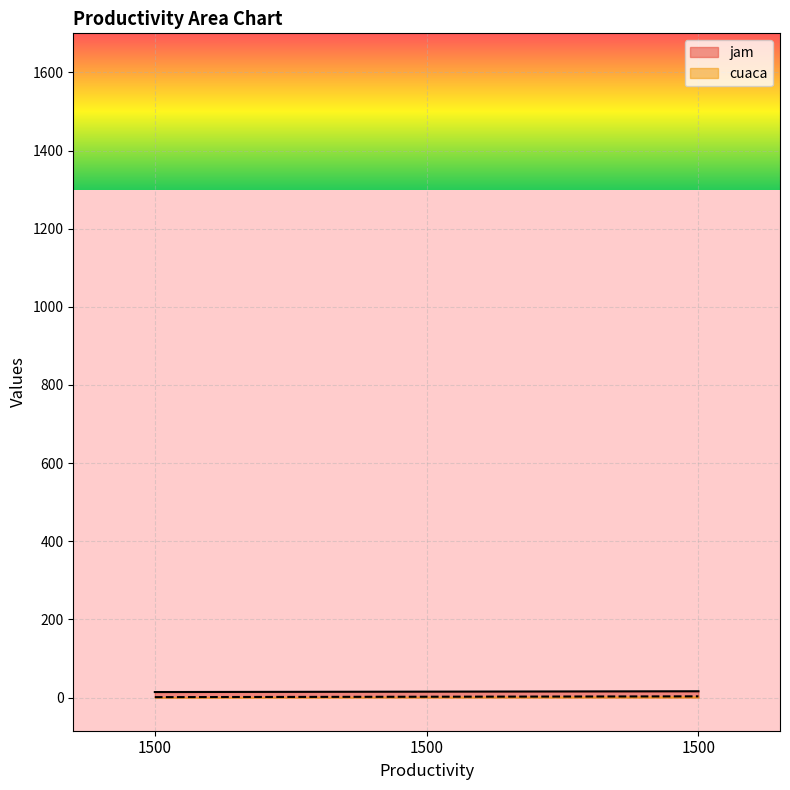

At which category does the chart reach its peak across all series?

1500